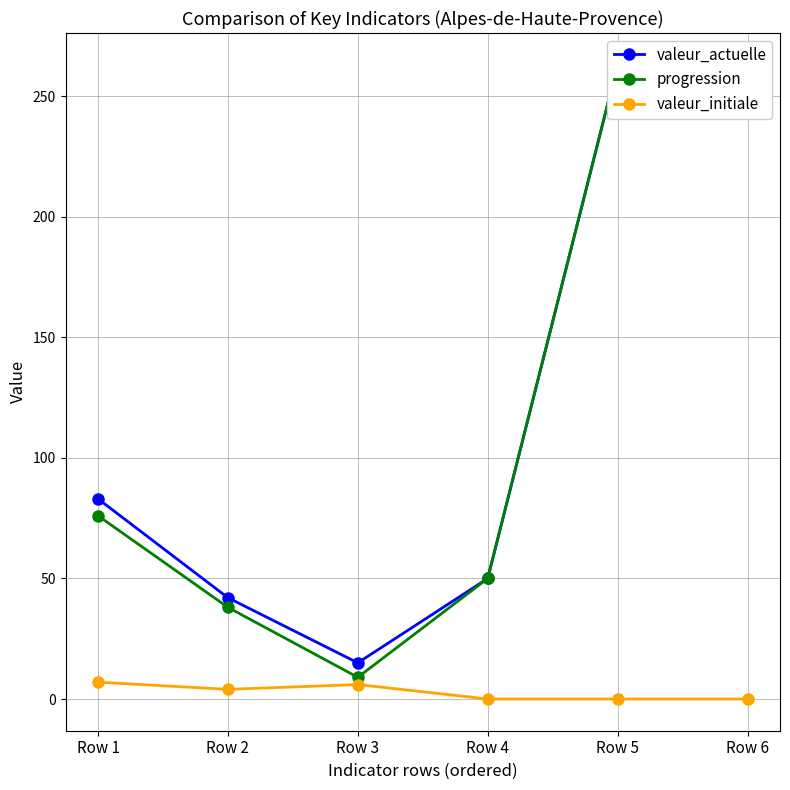

True or false: progression and valeur_initiale intersect in this chart.

False